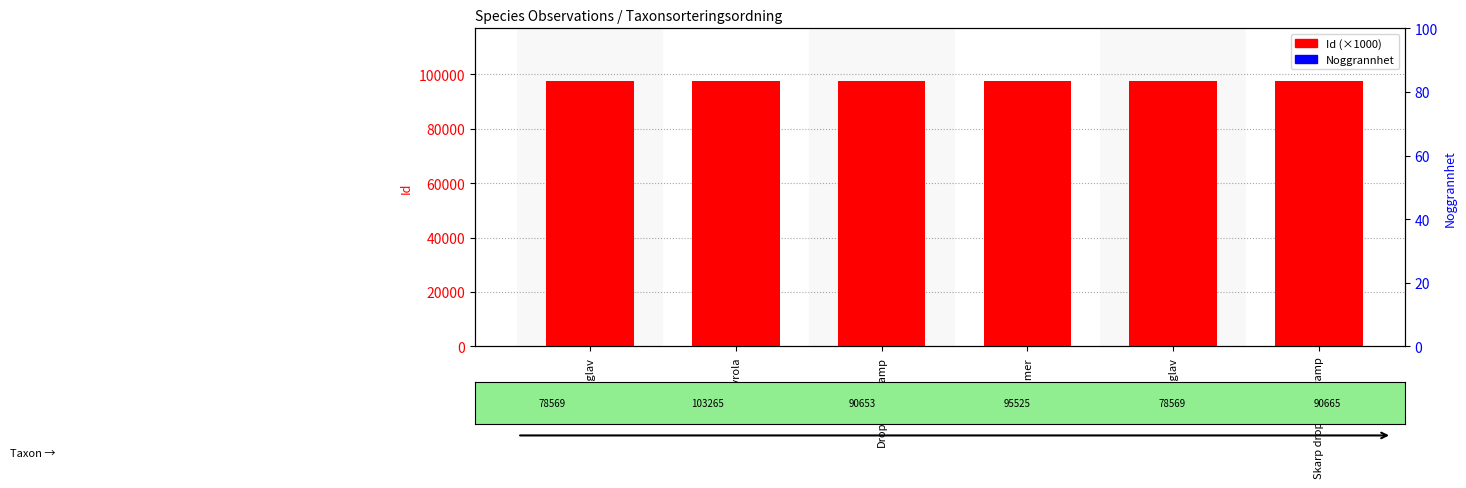

What is the difference between the highest and lowest values at Lunglav?

97354.6